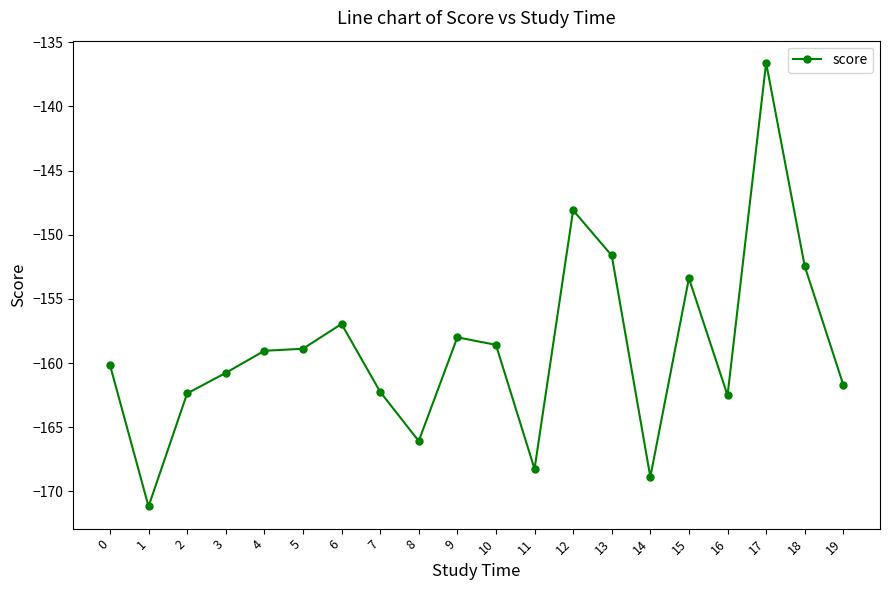

What value does the data have at 9?

-158.0